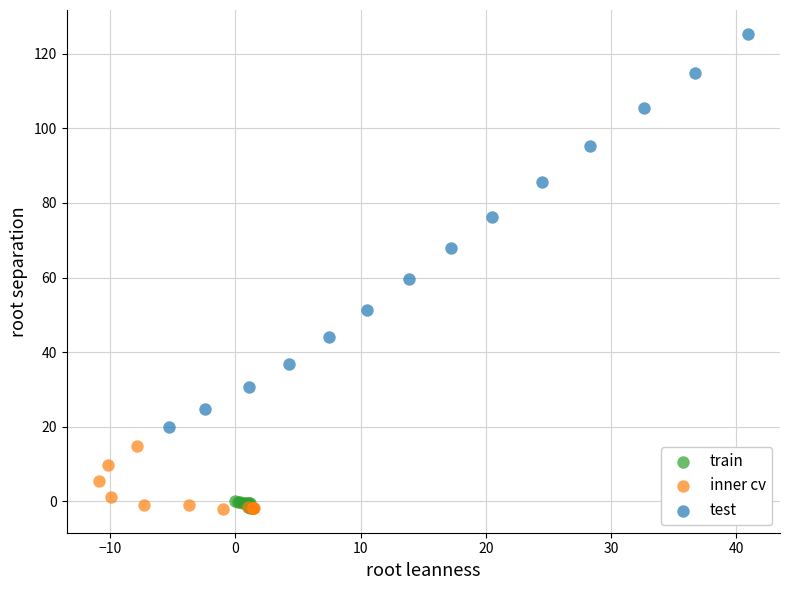

Which series has the widest spread of Y values?

test